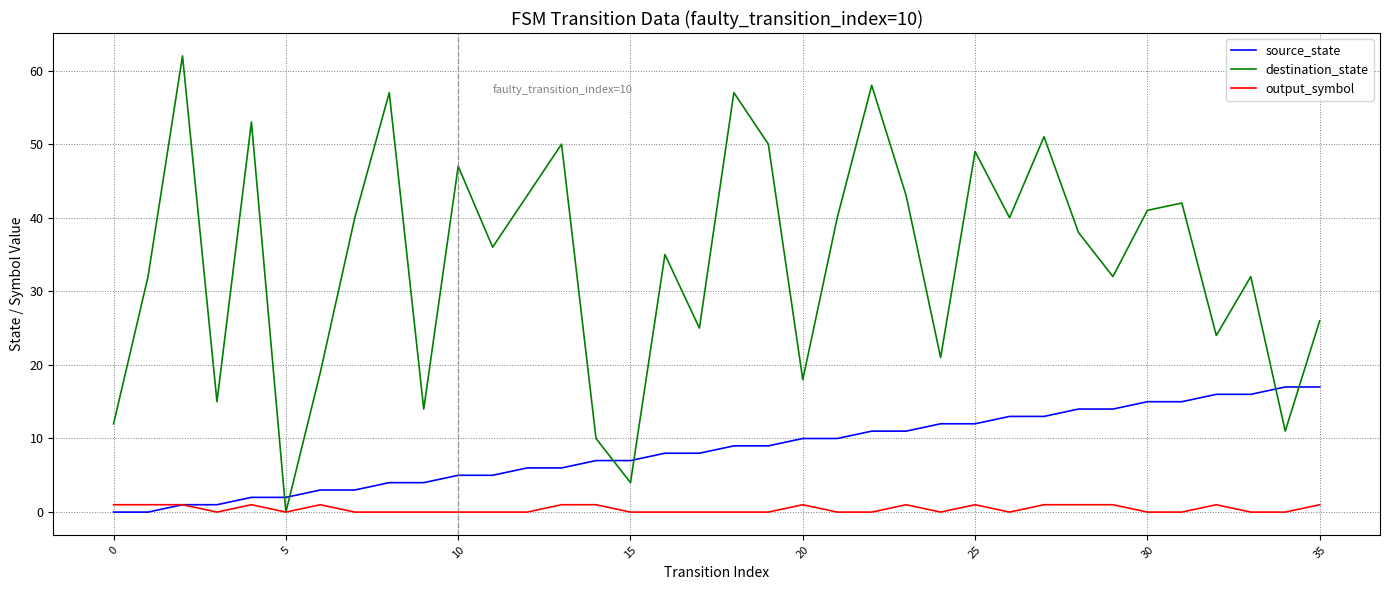

What is the difference between the maximum and minimum values in the destination_state series?

62